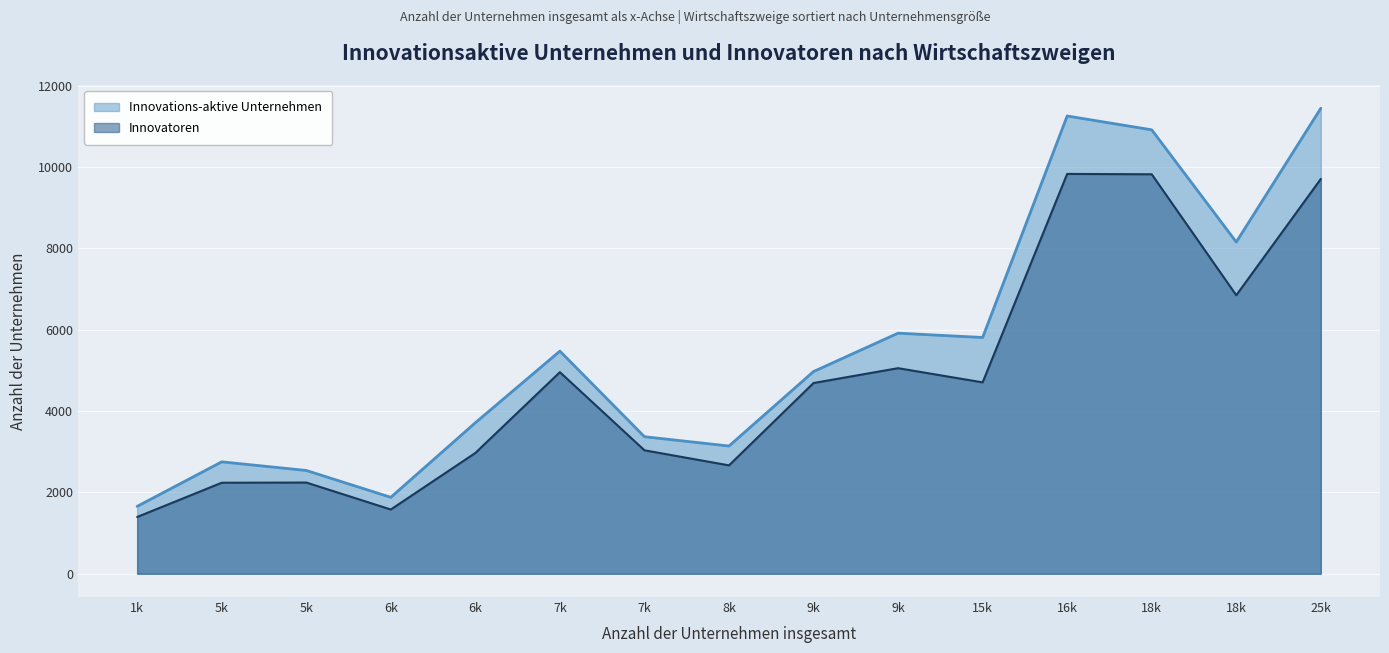

Reading left to right, extract all data points from this chart.

Innovations-aktive Unternehmen: Nahrung/Getränke/Tabak=5810	Pharma/Chemie/Kunststoff=5916	Holz/Papier/Druck=3141	Metall/Glas/Steinwaren=11446	Elektroindustrie=5475	Maschinen-/Fahrzeugbau=10916	sonstige Konsumgüter=4973	Energie/Wasser/Entsorgung=1880	Verlage/Film/Rundfunk/Telekommunikation=2752	Software/Datenverarbeitung=11256	Finanzdienstleistungen=3713	Unternehmensberatung=2540	Architektur-/Ingenieurbüros=8157	Forschung und Entwicklung=1657	Kreativdienstleistungen=3370
Innovatoren: Nahrung/Getränke/Tabak=4706	Pharma/Chemie/Kunststoff=5055	Holz/Papier/Druck=2665	Metall/Glas/Steinwaren=9708	Elektroindustrie=4957	Maschinen-/Fahrzeugbau=9823	sonstige Konsumgüter=4690	Energie/Wasser/Entsorgung=1580	Verlage/Film/Rundfunk/Telekommunikation=2238	Software/Datenverarbeitung=9832	Finanzdienstleistungen=2970	Unternehmensberatung=2243	Architektur-/Ingenieurbüros=6849	Forschung und Entwicklung=1396	Kreativdienstleistungen=3036